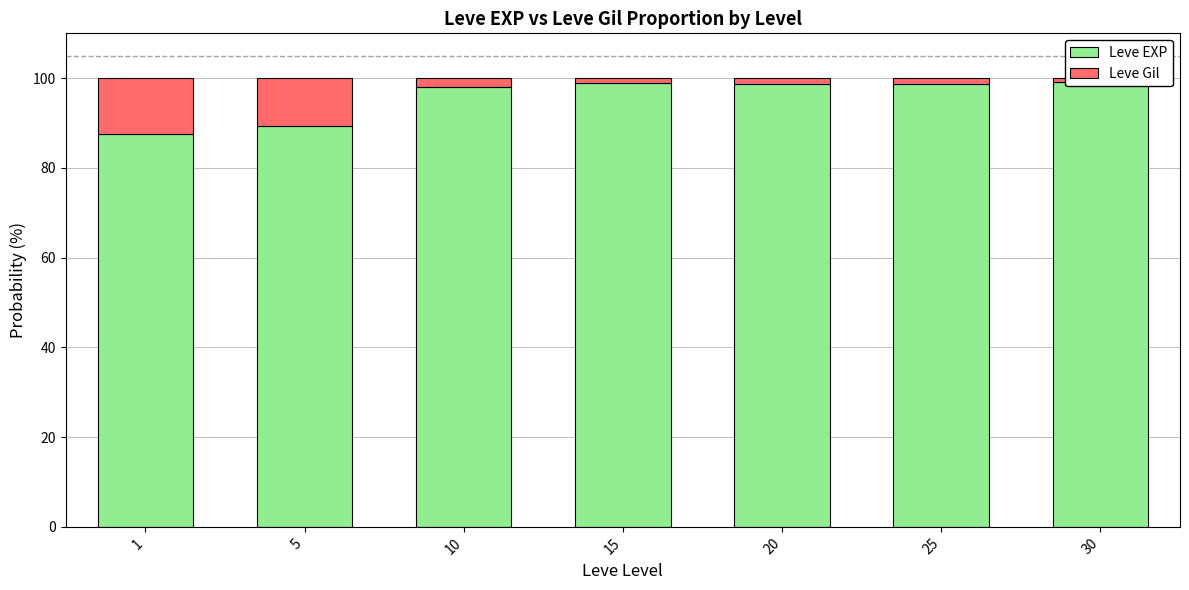

Which series has the largest total across all categories?

Leve EXP